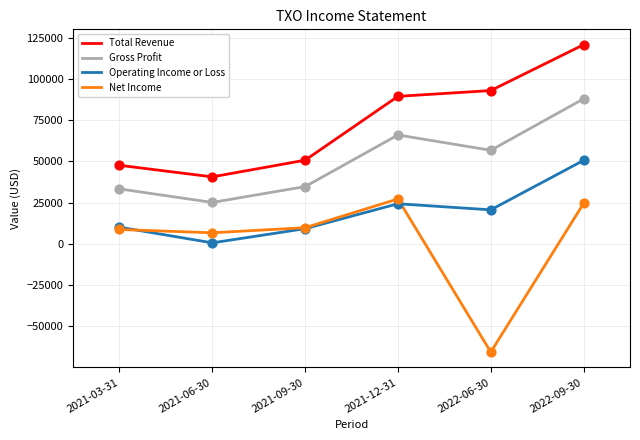

What are all the series names shown in the legend?

Total Revenue, Gross Profit, Operating Income or Loss, Net Income